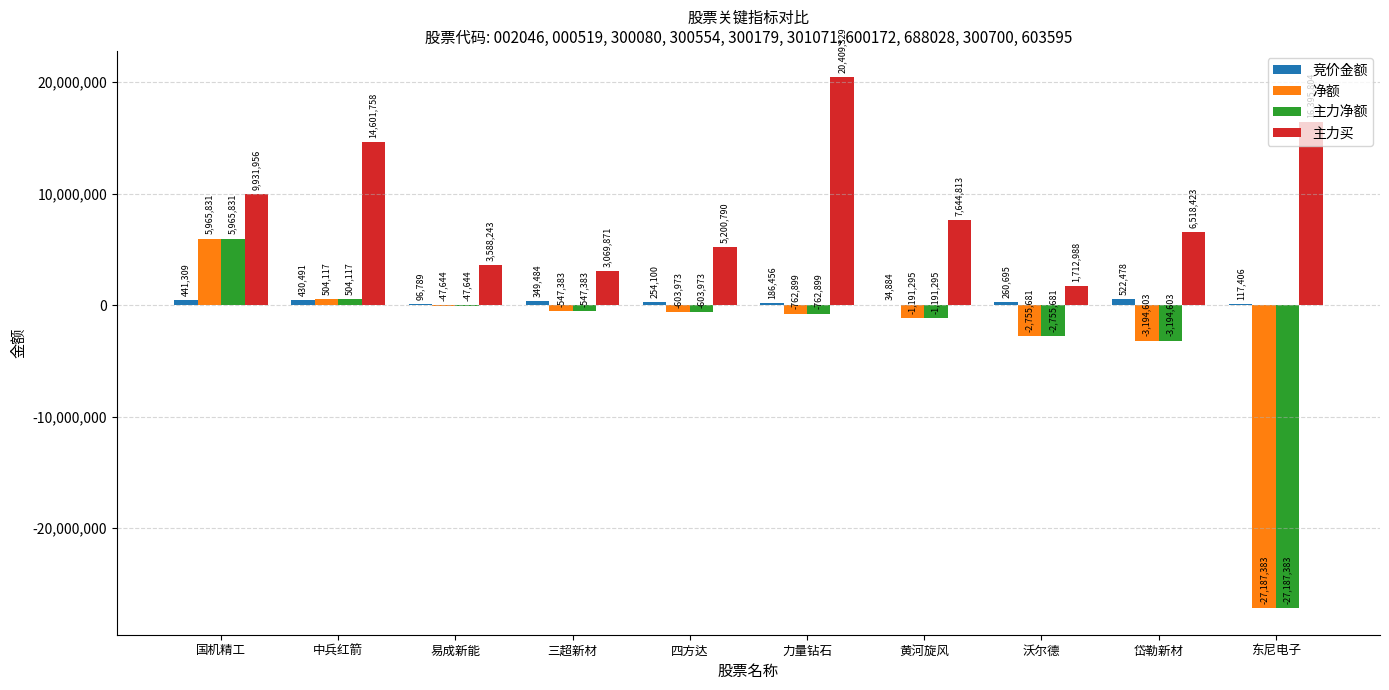

Which category has the highest value in the 主力净额 series?

国机精工